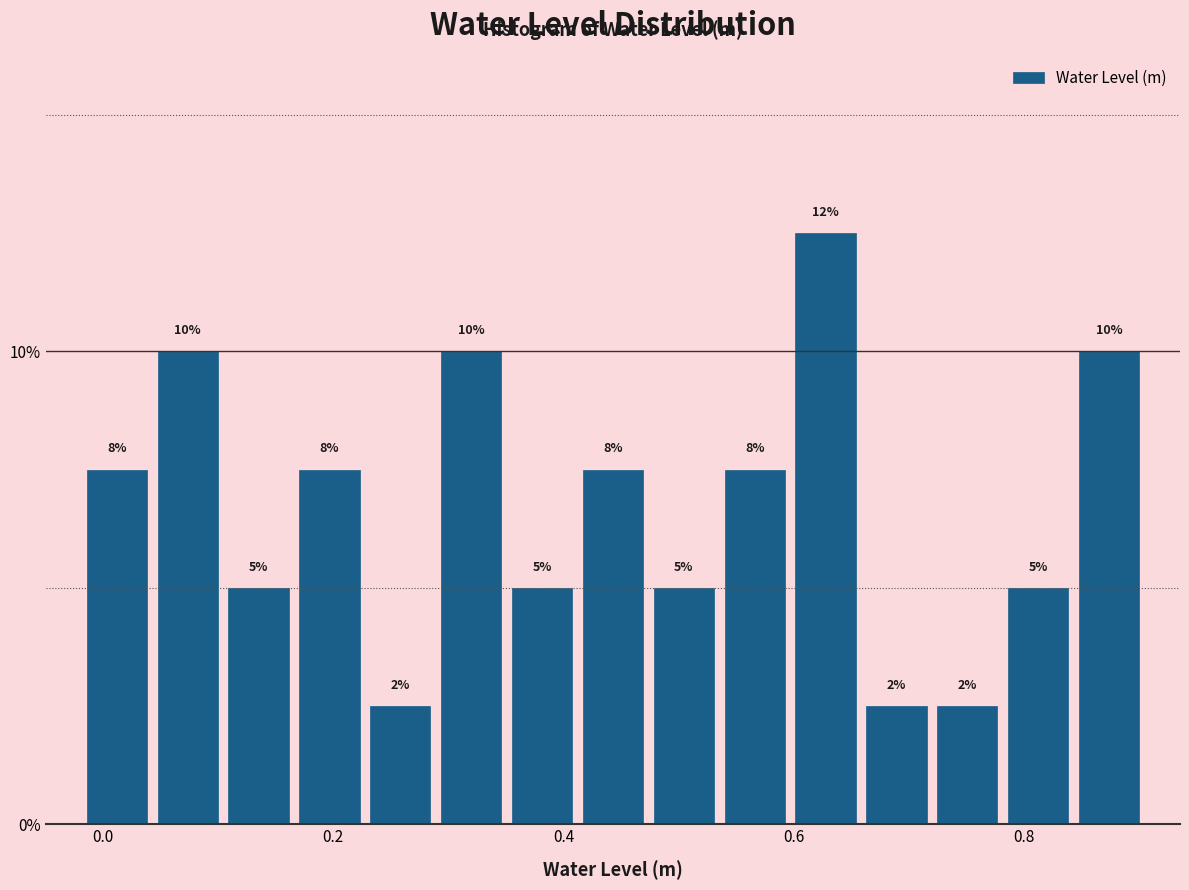

Read against the x-axis, roughly where is the centre of the tallest bar?

0.62